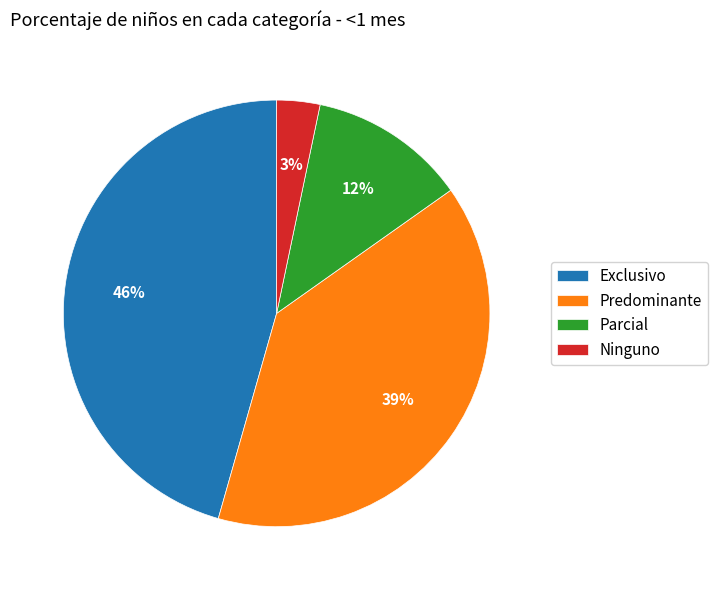

What is the smallest slice in the pie chart?

Ninguno